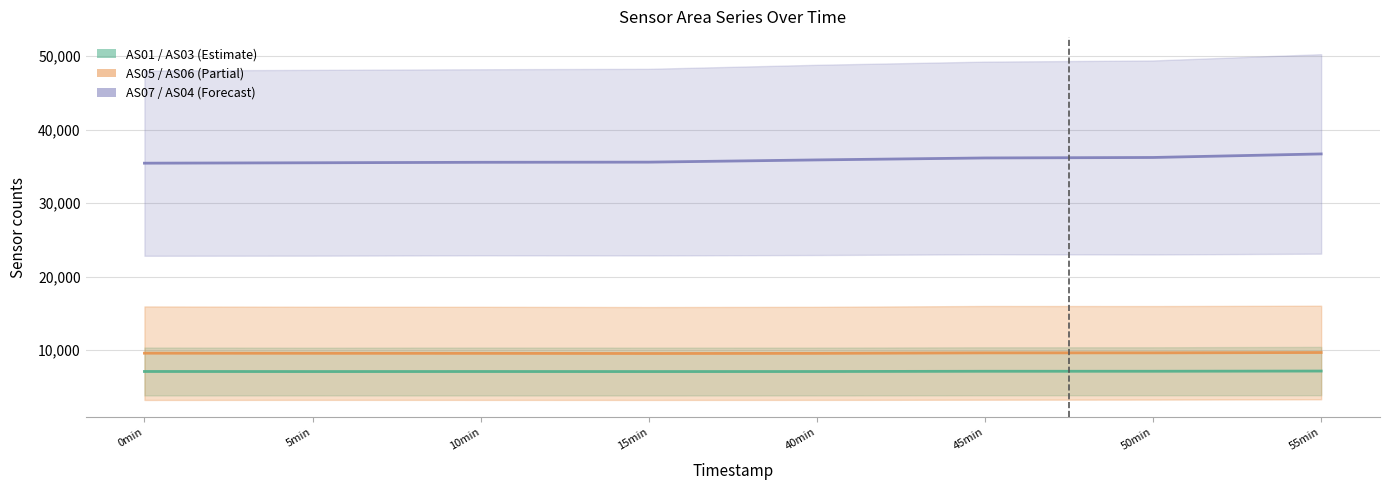

Rank the series by their maximum value, from highest to lowest.

AS04, AS06, AS03